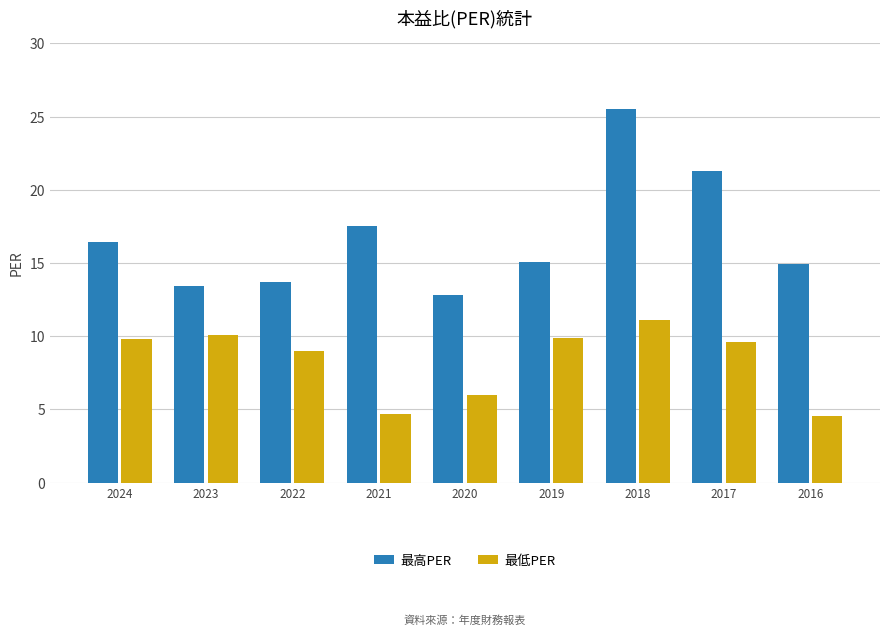

At which label does 最低PER reach its peak?

2018